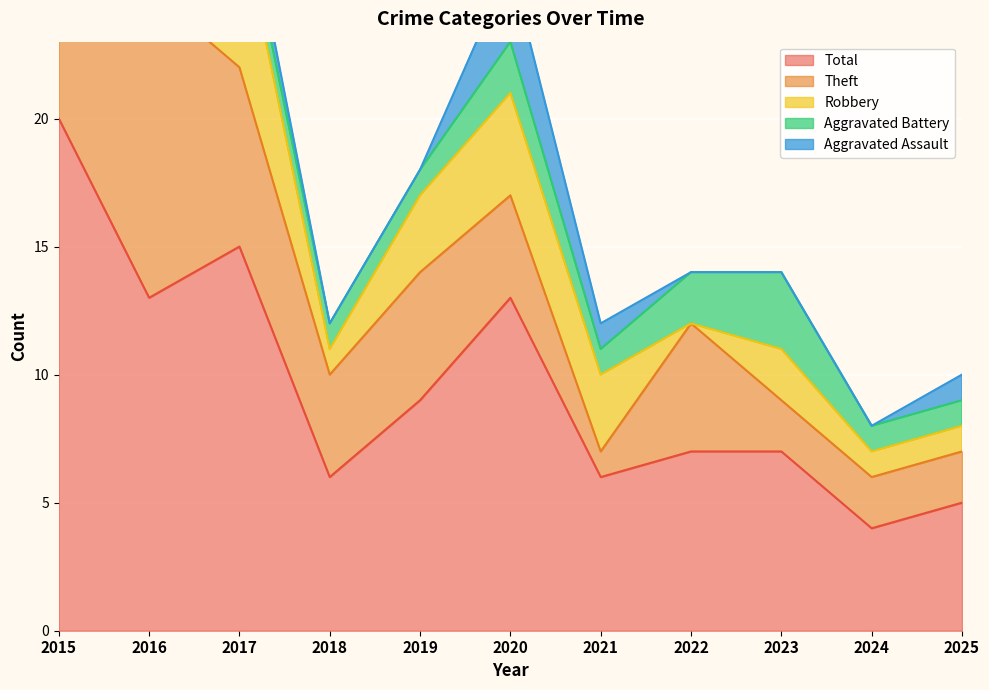

The value of Aggravated Battery at 2024 is 1. True or false?

True